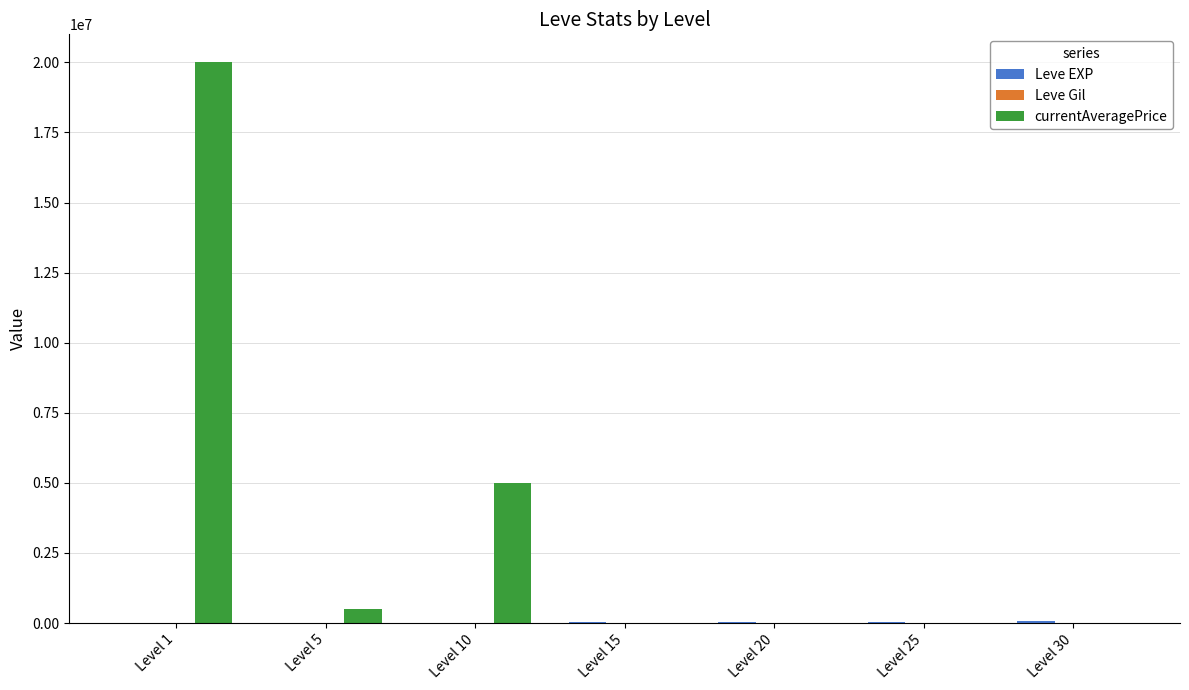

Which series has the largest total across all categories?

currentAveragePrice